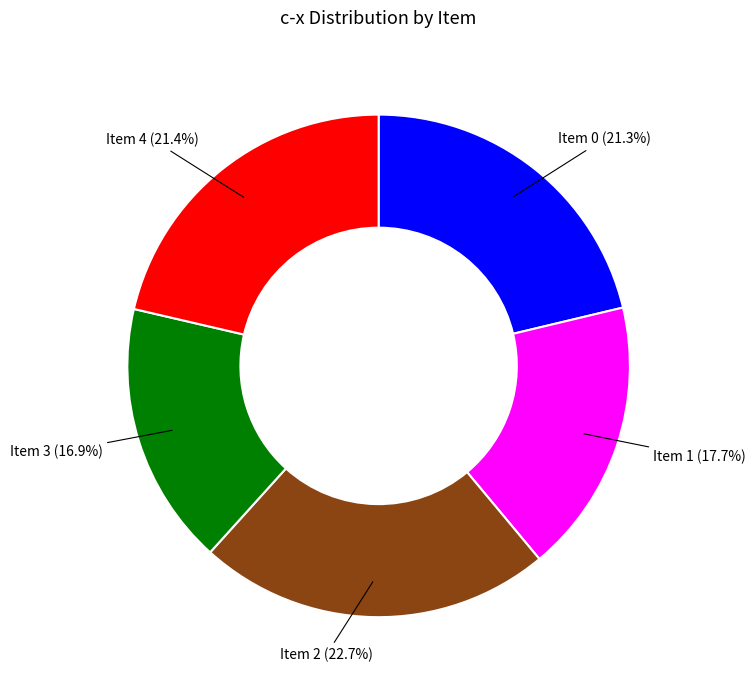

Which slice is the smallest?

Item 3